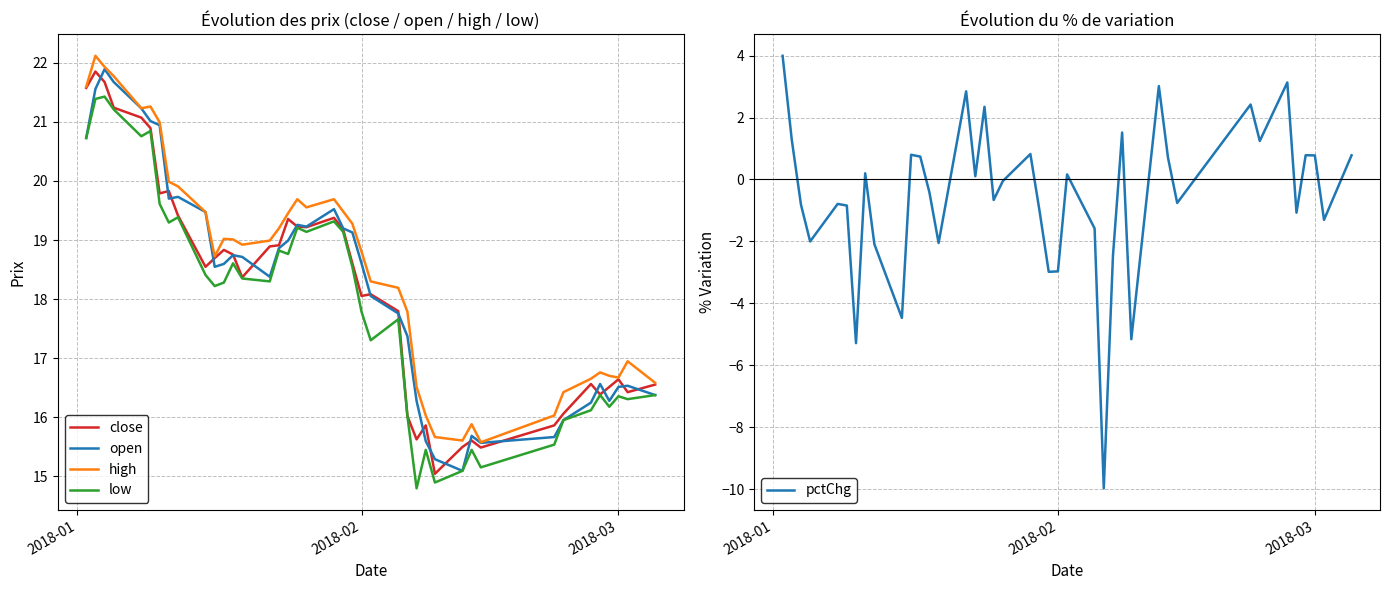

True or false: open and low cross at least once.

False